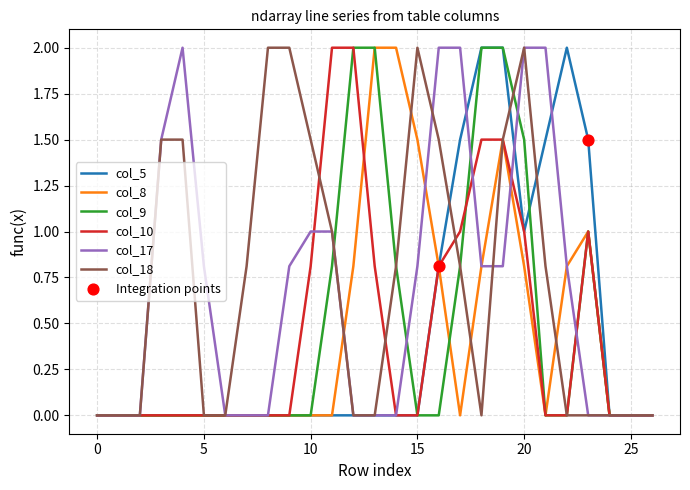

What is the maximum value for col_17?

2.0